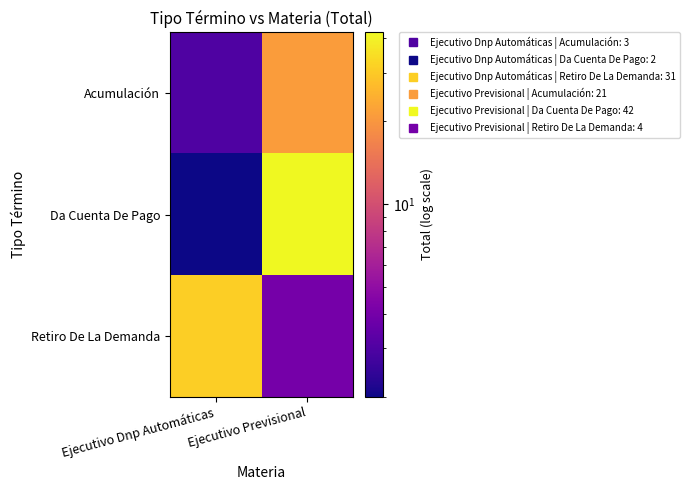

At which category does the chart reach its peak across all series?

Ejecutivo Previsional